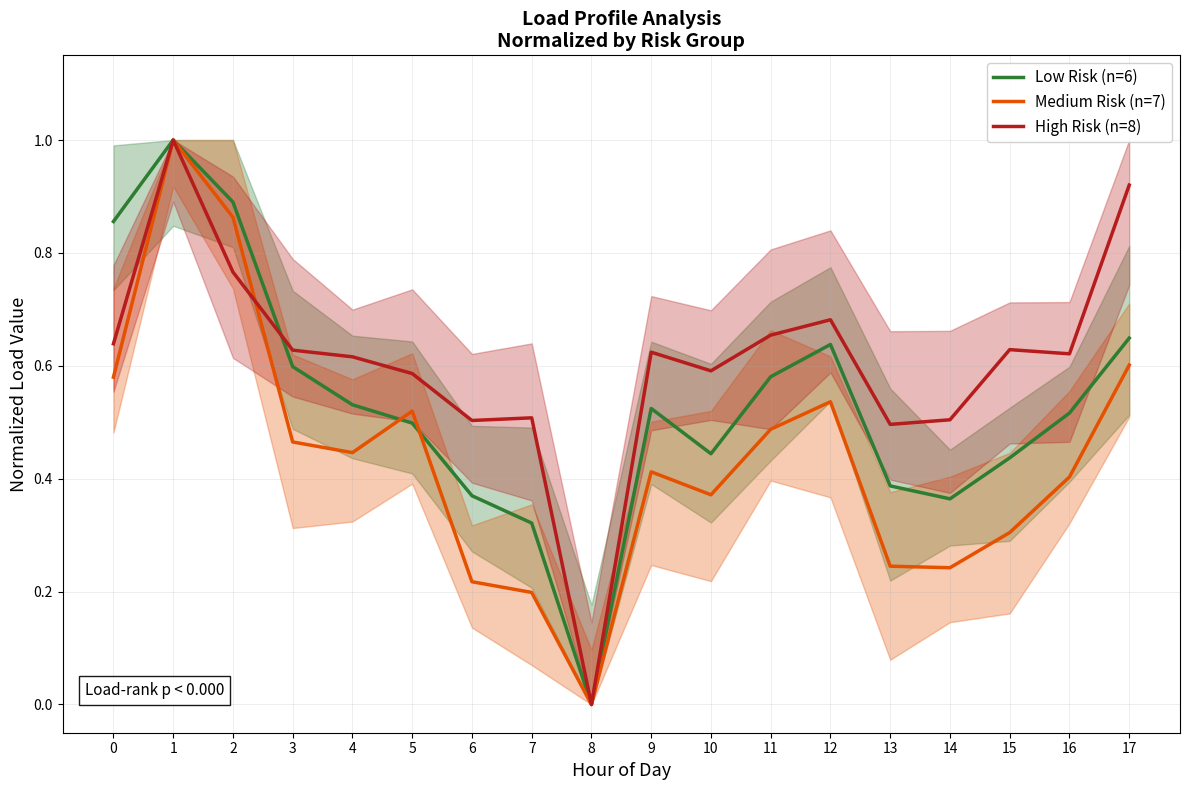

Reading right to left, transcribe all the data shown in this chart.

Low Risk (n=6): 17=0.6	16=0.5	15=0.4	14=0.4	13=0.4	12=0.6	11=0.6	10=0.4	9=0.5	8=0.0	7=0.3	6=0.4	5=0.5	4=0.5	3=0.6	2=0.9	1=1.0	0=0.9
Medium Risk (n=7): 17=0.6	16=0.4	15=0.3	14=0.2	13=0.2	12=0.5	11=0.5	10=0.4	9=0.4	8=0.0	7=0.2	6=0.2	5=0.5	4=0.4	3=0.5	2=0.9	1=1.0	0=0.6
High Risk (n=8): 17=0.9	16=0.6	15=0.6	14=0.5	13=0.5	12=0.7	11=0.7	10=0.6	9=0.6	8=0.0	7=0.5	6=0.5	5=0.6	4=0.6	3=0.6	2=0.8	1=1.0	0=0.6